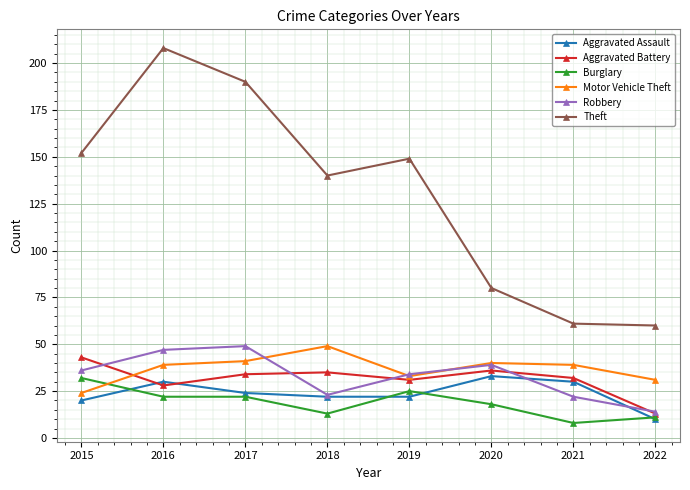

What are all the series names shown in the legend?

Aggravated Assault, Aggravated Battery, Burglary, Motor Vehicle Theft, Robbery, Theft